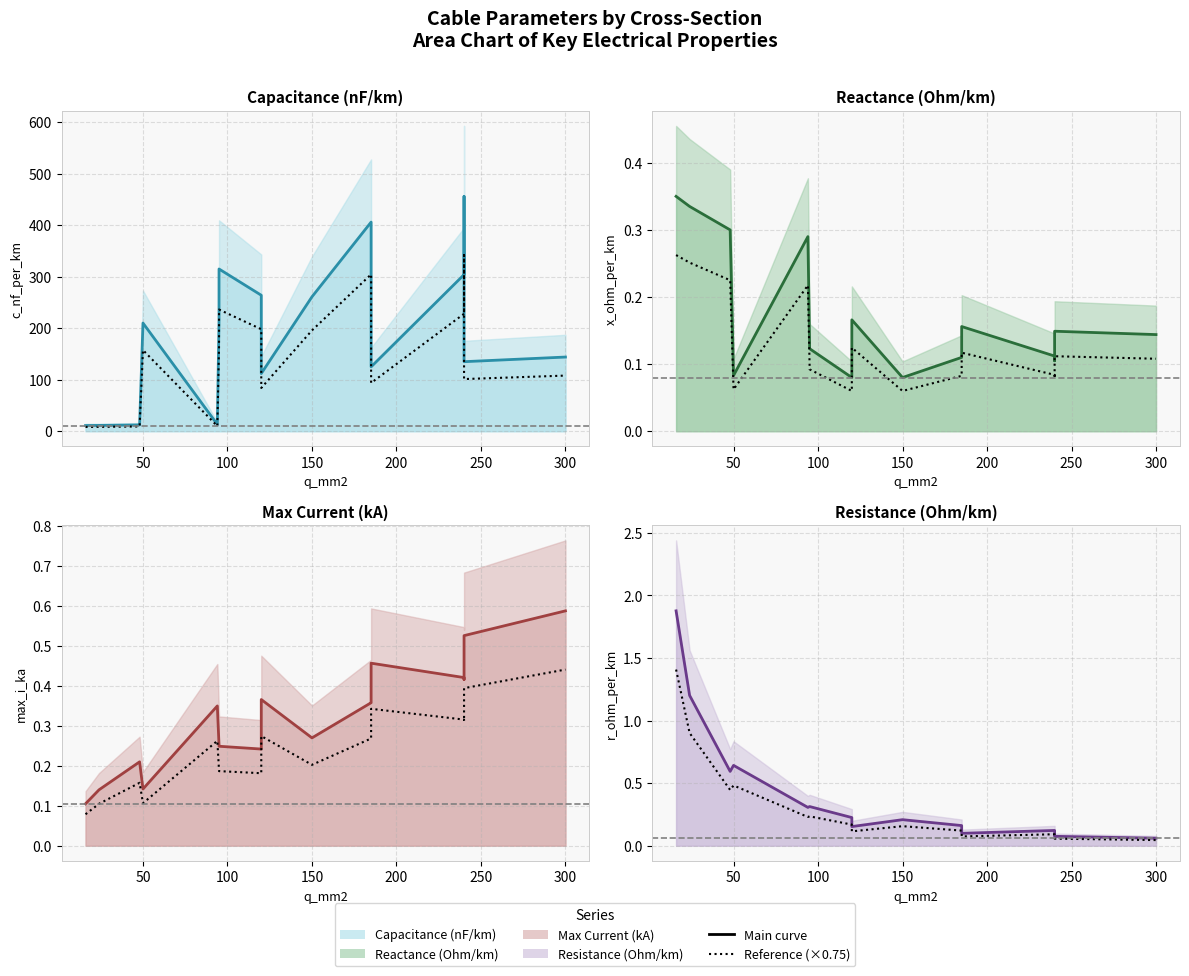

What is the approximate value of x_ohm_per_km at 185?

0.2